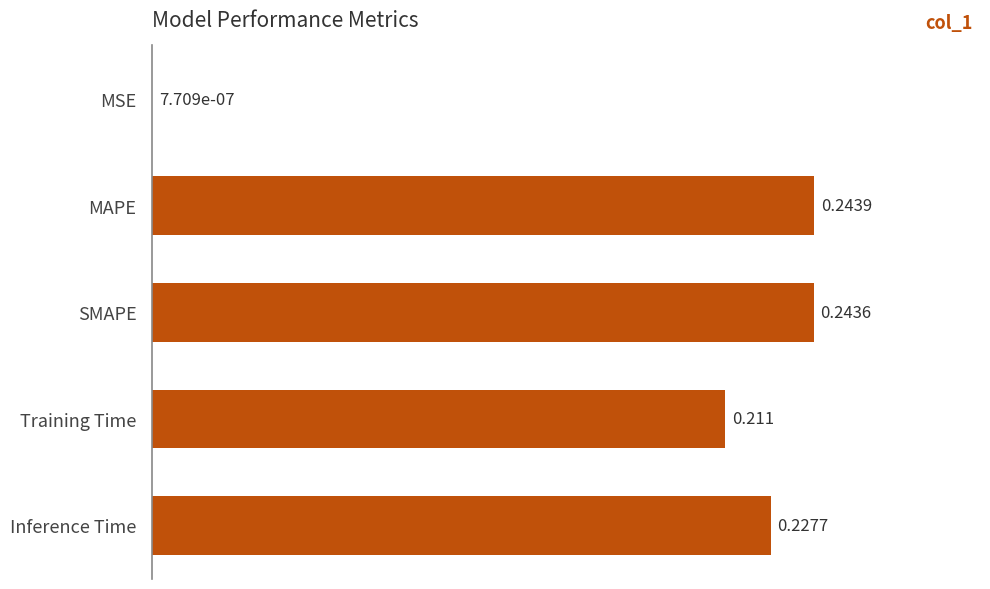

At which label is the value closest to 0?

MSE